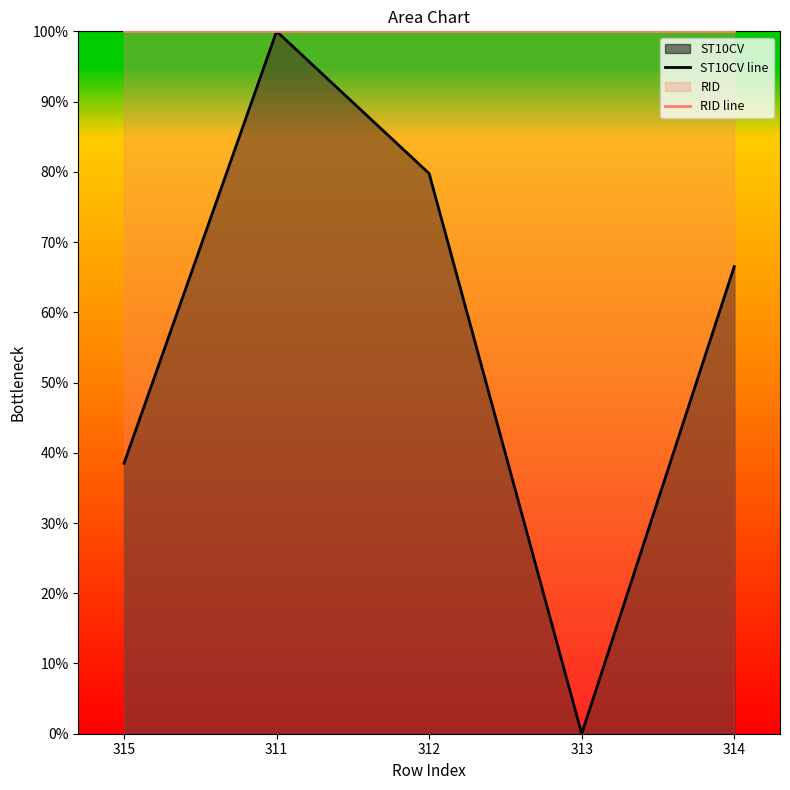

What is the label of the 1st point from the right?

314